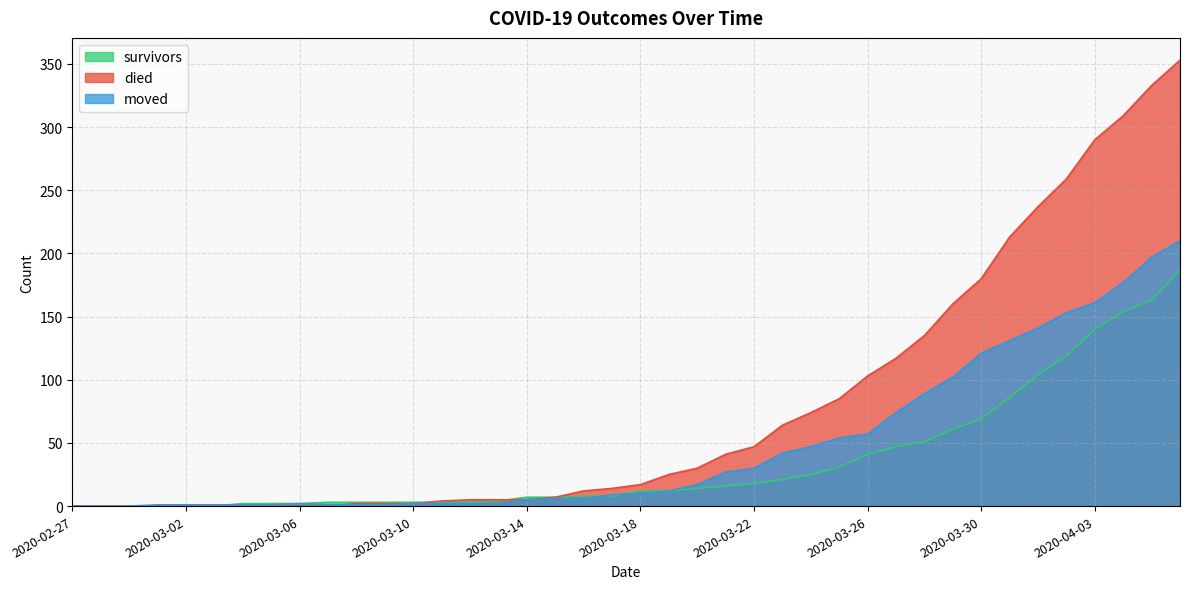

Which series has the largest total across all categories?

died